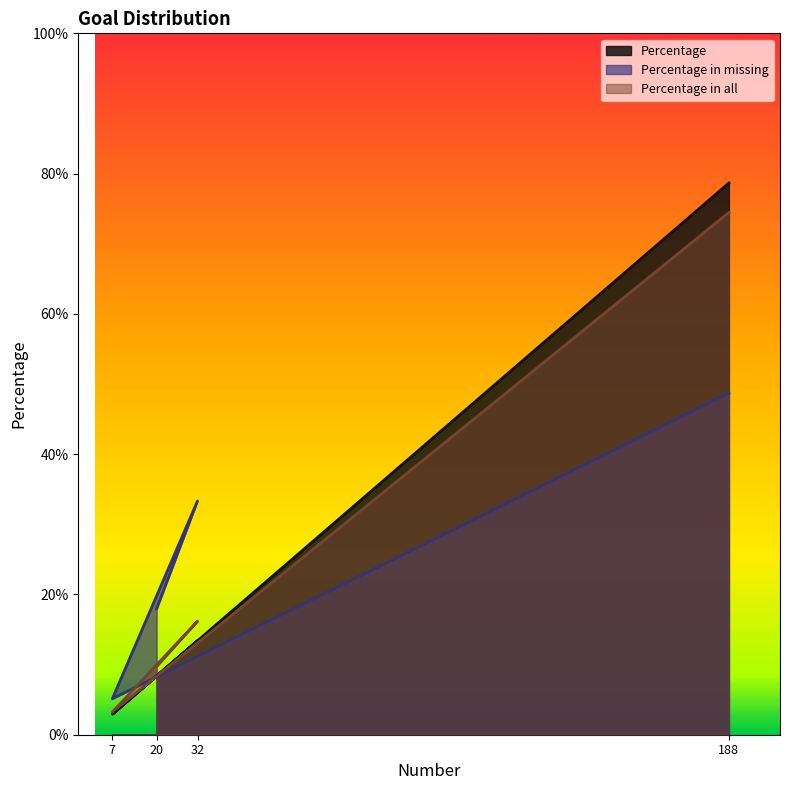

In Percentage in missing, how many points are higher than both neighbors (excluding endpoints)?

1